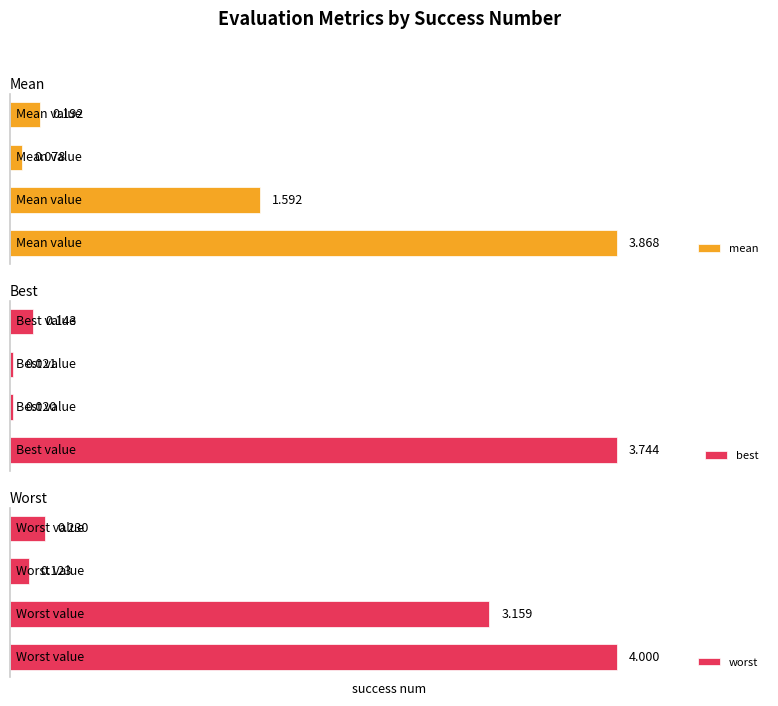

How many data points in worst are above 3?

2